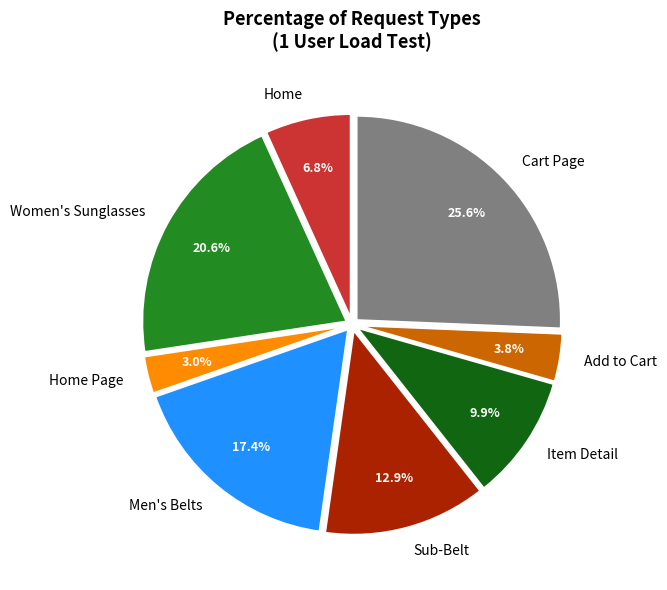

Which slice is the largest?

Cart Page